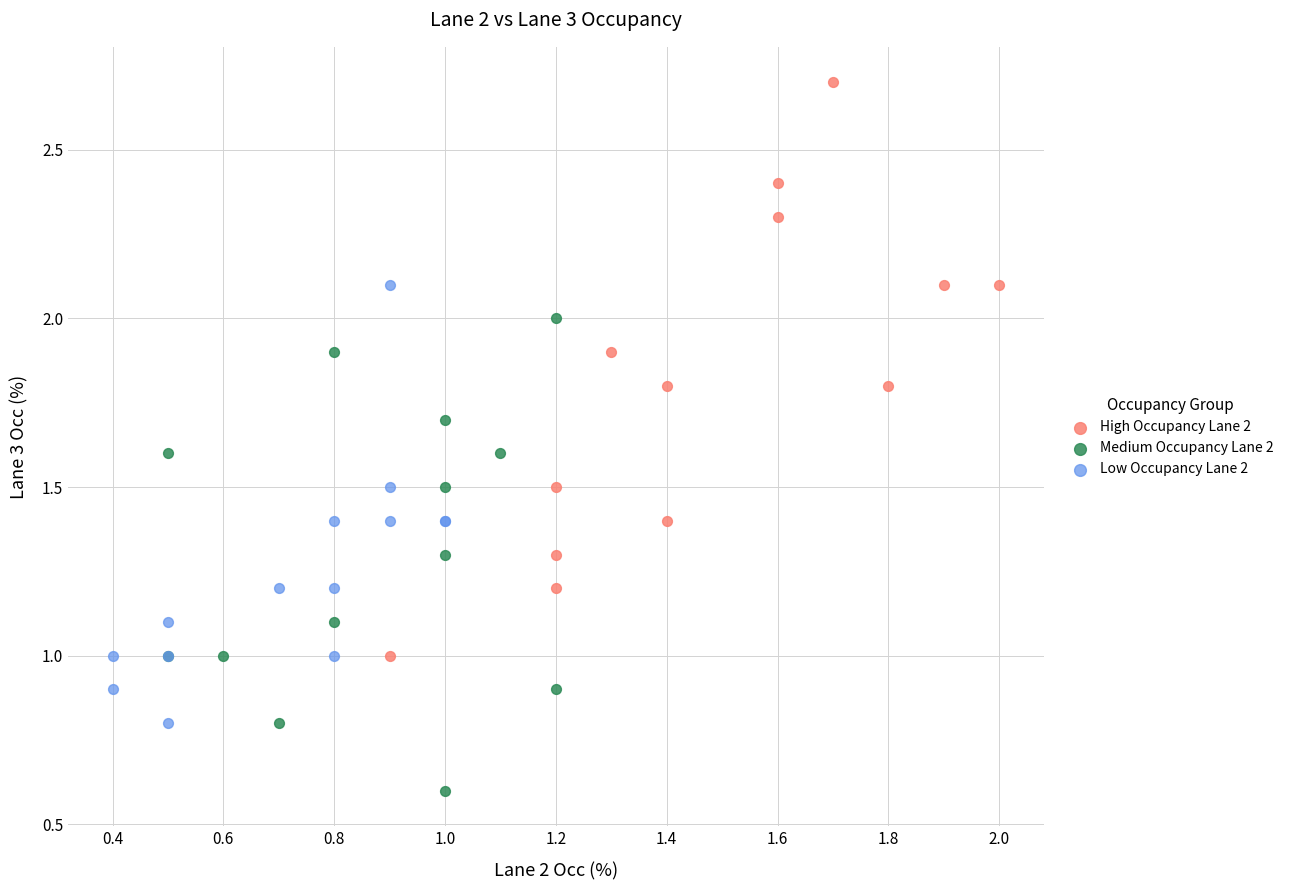

Which series reaches the maximum Y coordinate?

High Occupancy Lane 2